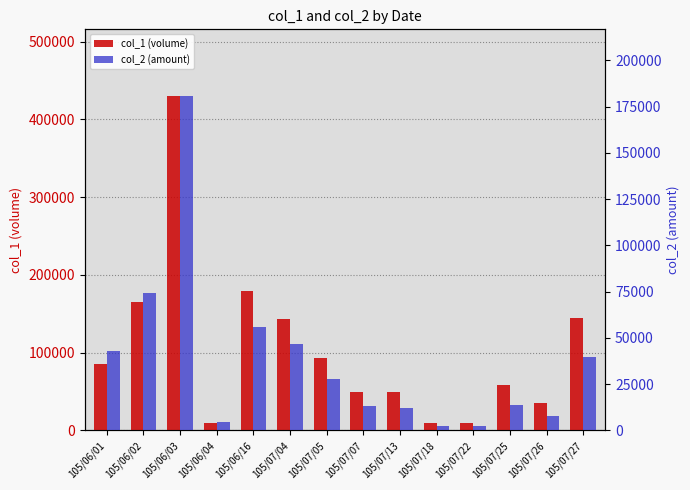

Rank the categories by col_1 (volume) value from highest to lowest.

105/06/03, 105/06/16, 105/06/02, 105/07/27, 105/07/04, 105/07/05, 105/06/01, 105/07/25, 105/07/07, 105/07/13, 105/07/26, 105/06/04, 105/07/18, 105/07/22